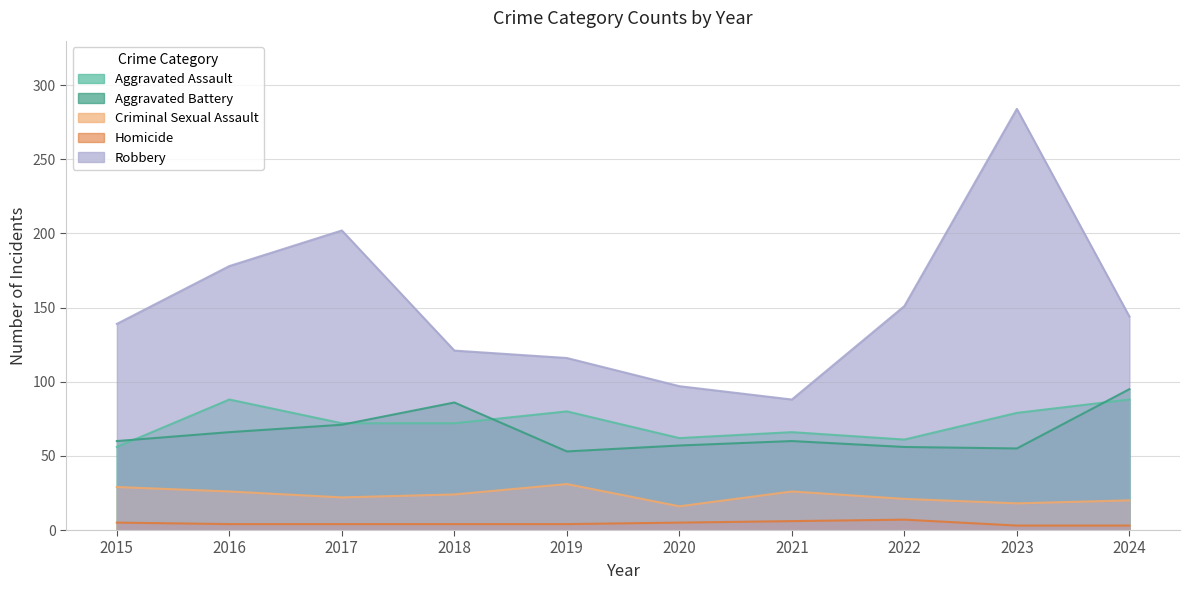

Rank the series at 2023 from lowest to highest value.

Homicide, Criminal Sexual Assault, Aggravated Battery, Aggravated Assault, Robbery